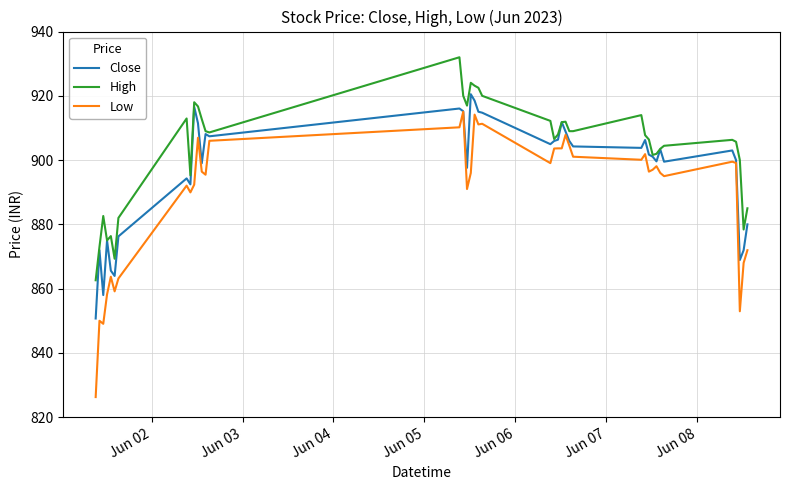

What is the maximum value shown in the chart?

932.0